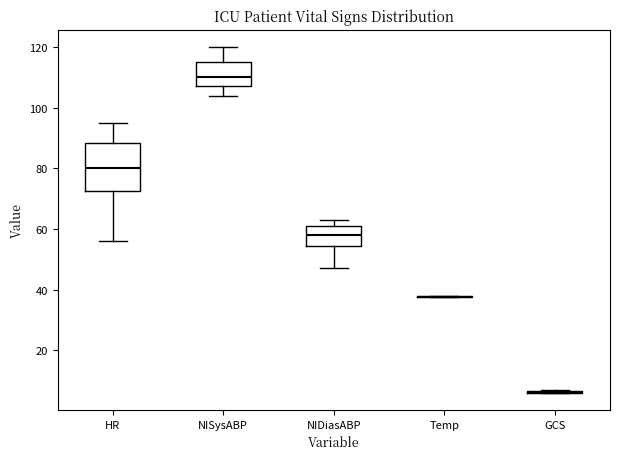

Reading left to right, read every box against the y-axis: the position of its median line, the range the box covers, and the ends of its whiskers. The values are not printed on the chart, so give them approximately, as read against the axis.

HR: median 80, box 72 to 88, whiskers 56 to 96
NISysABP: median 110, box 108 to 116, whiskers 104 to 120
NIDiasABP: median 58, box 54 to 62, whiskers 48 to 64
Temp: box collapsed to a line at 38, whiskers 38 to 38
GCS: box collapsed to a line at 6, whiskers 6 to 8